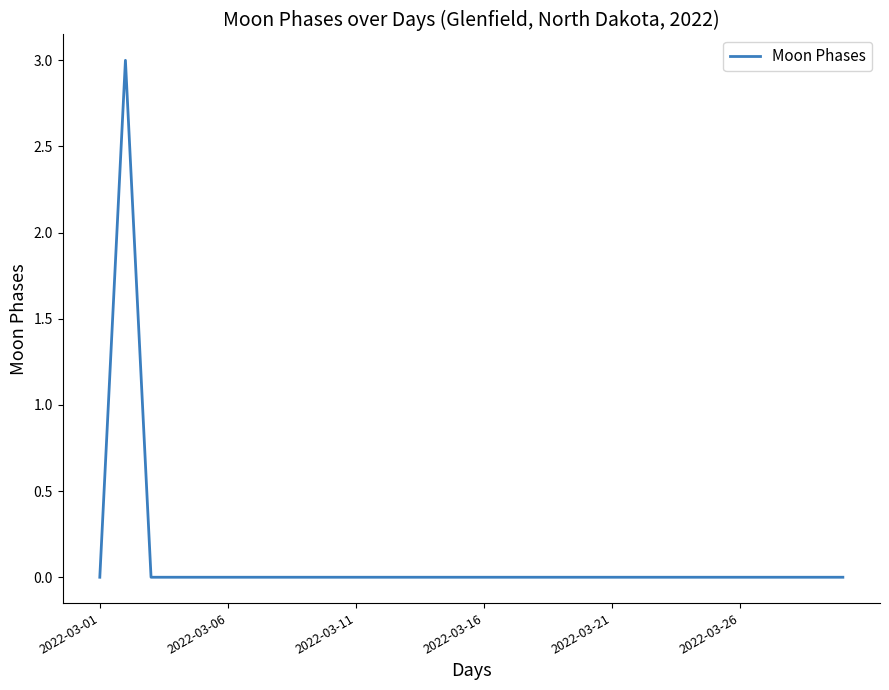

Reading left to right, extract all data points from this chart.

0	3	0	0	0	0	0	0	0	0	0	0	0	0	0	0	0	0	0	0	0	0	0	0	0	0	0	0	0	0